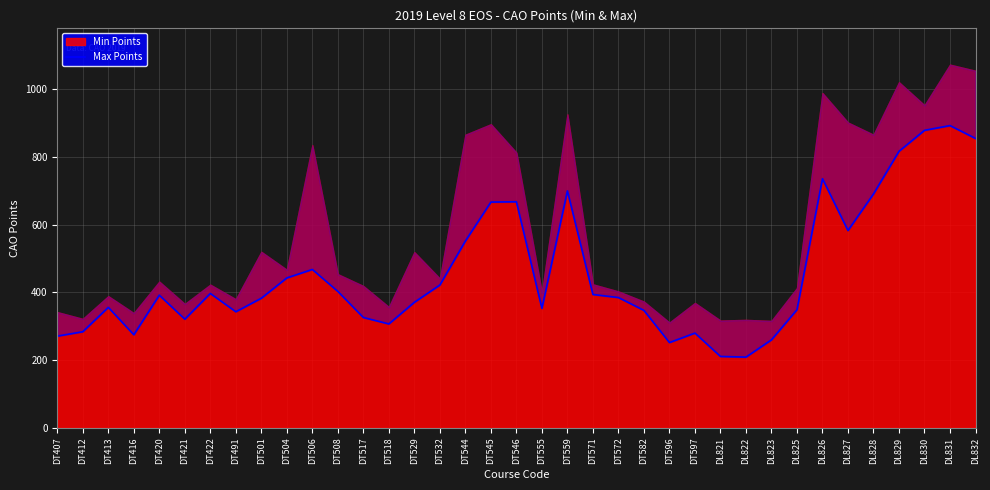

What position from the right is DL822?

10